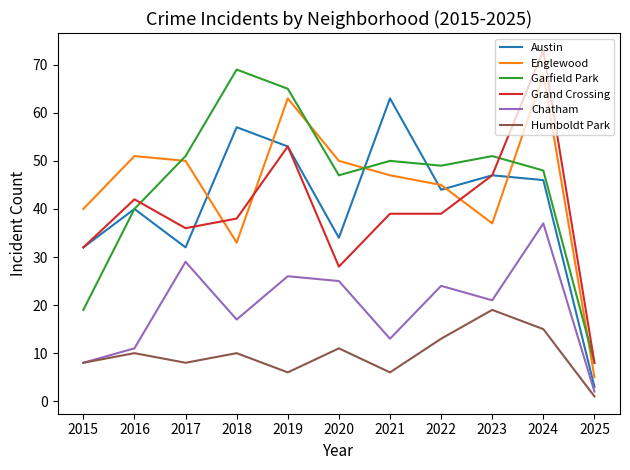

What is the approximate value of Chatham at 2021, to the nearest 5?

15